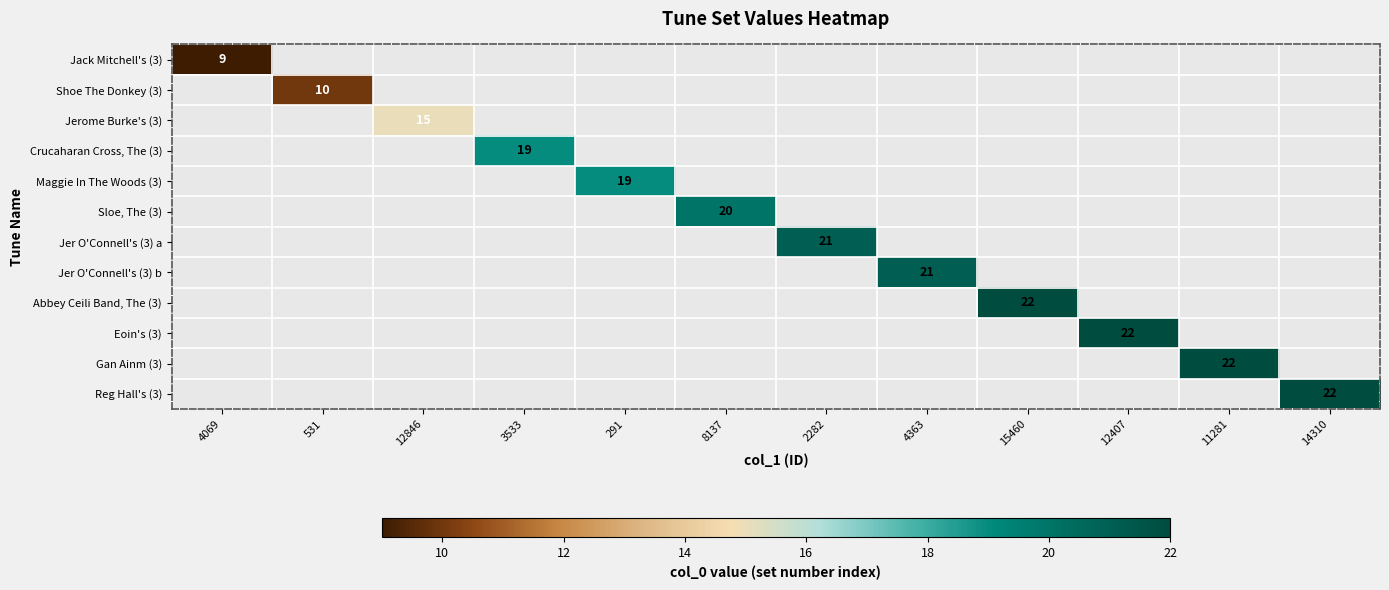

At how many categories does at least one series exceed 12?

10